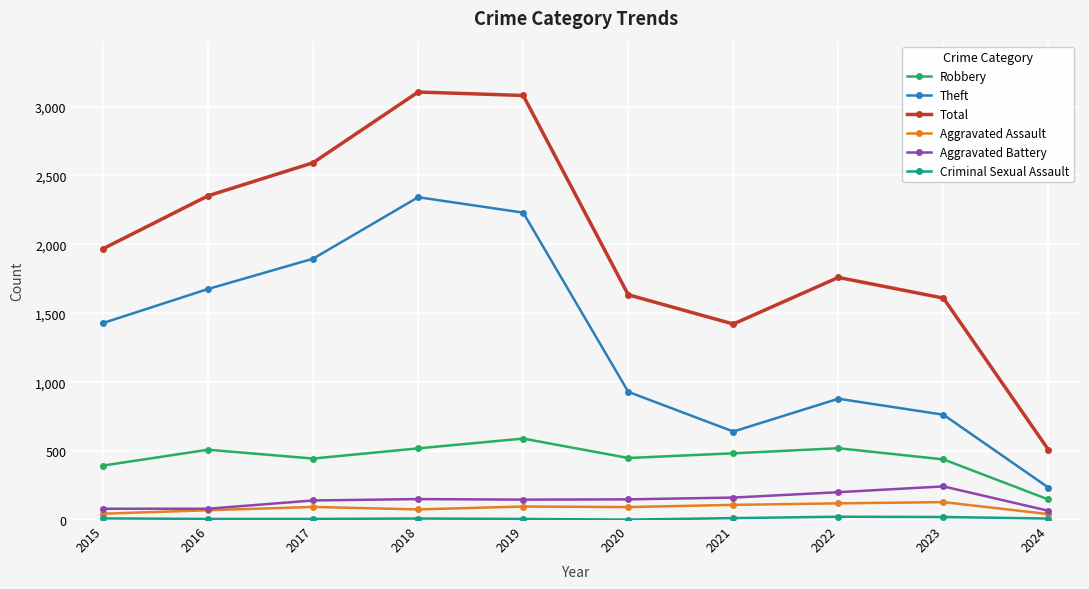

True or false: Robbery and Total cross at least once.

False